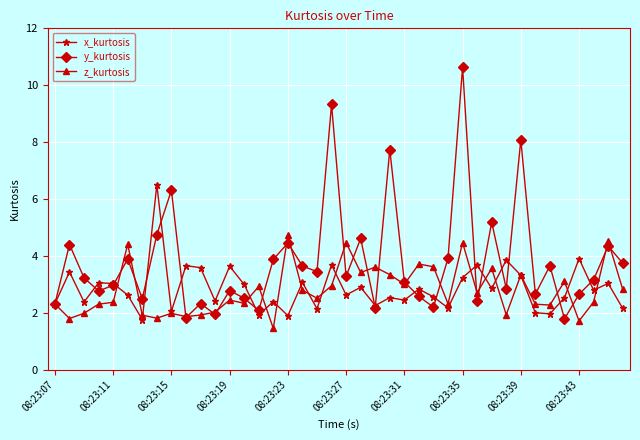

What is the maximum value for x_kurtosis?

6.5